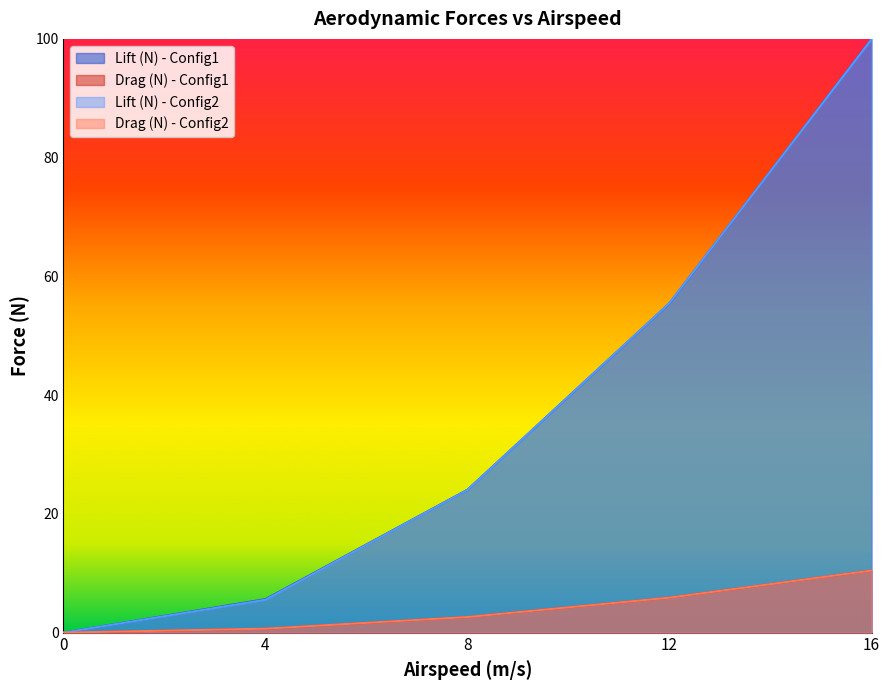

Is it true that Lift (N) - Config2 equals 2.9 at 4?

False